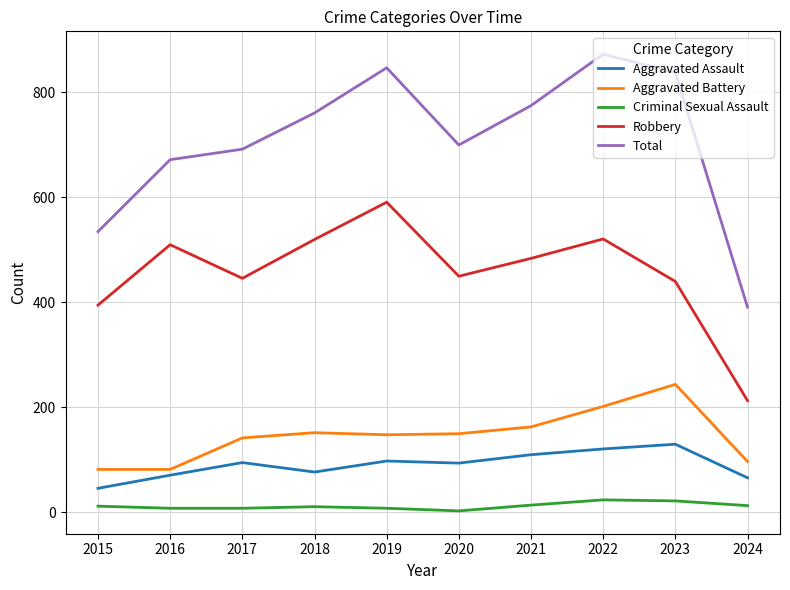

How many lines are shown in the chart?

5